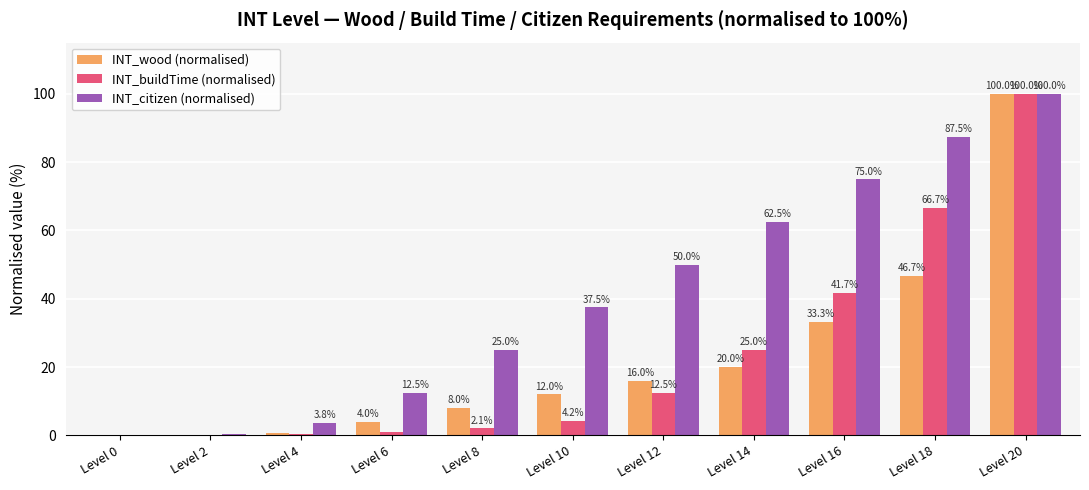

Between Level 0 and Level 10, which series saw the biggest shift?

INT_citizen (normalised)